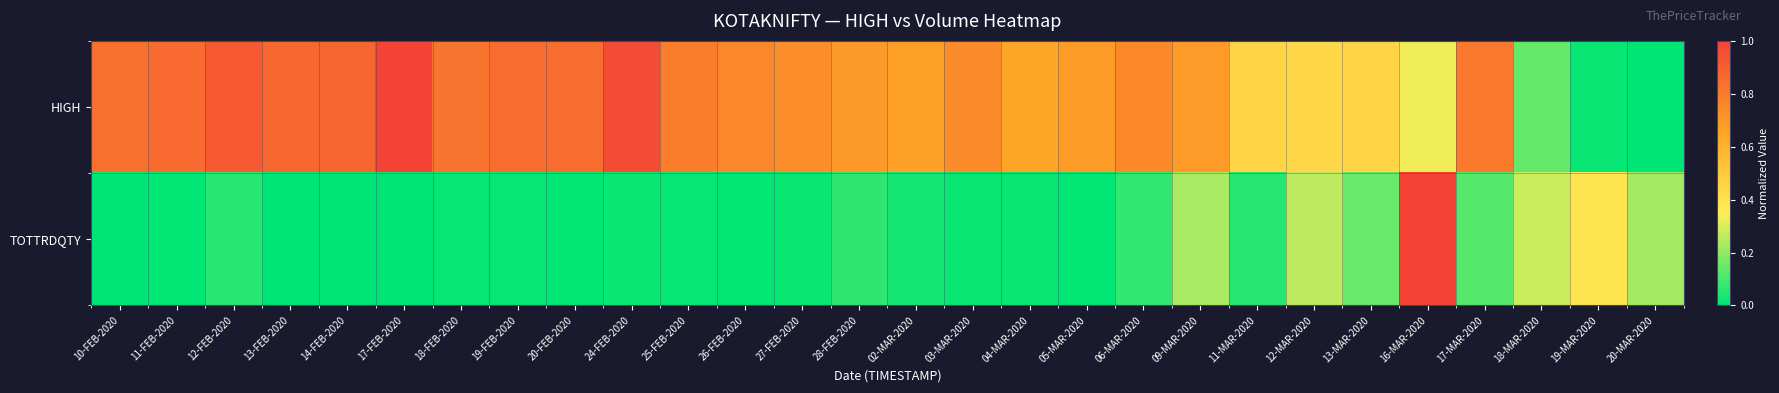

At which category is the sum across all series the highest?

16-MAR-2020